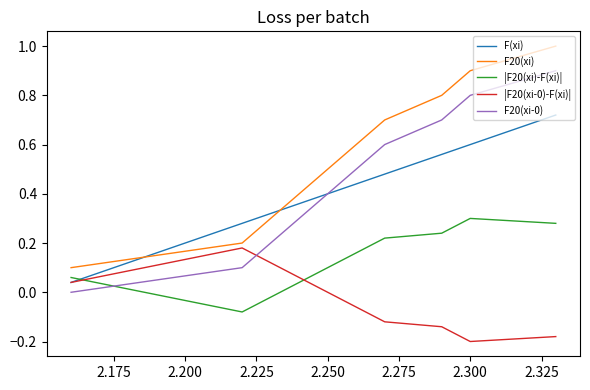

True or false: F20(xi) and |F20(xi)-F(xi)| intersect in this chart.

False